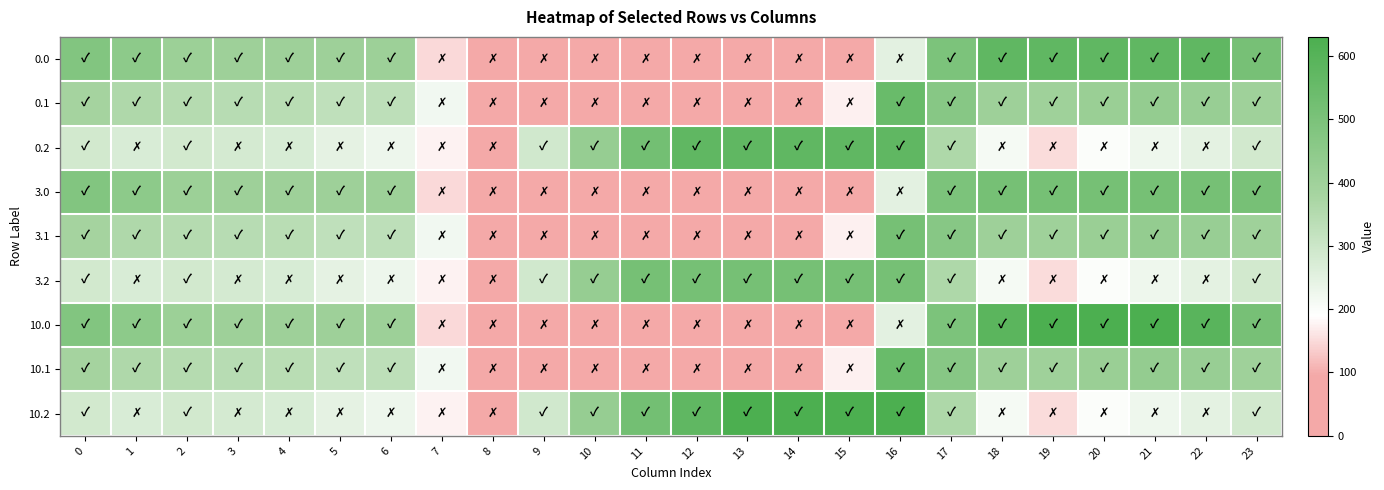

Which has a higher value, 23 or 1?

23